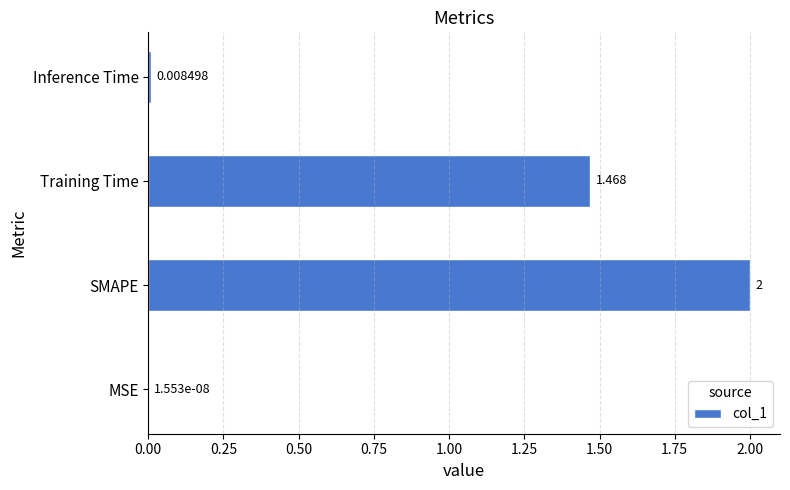

Does the chart contain stacked bars?

No